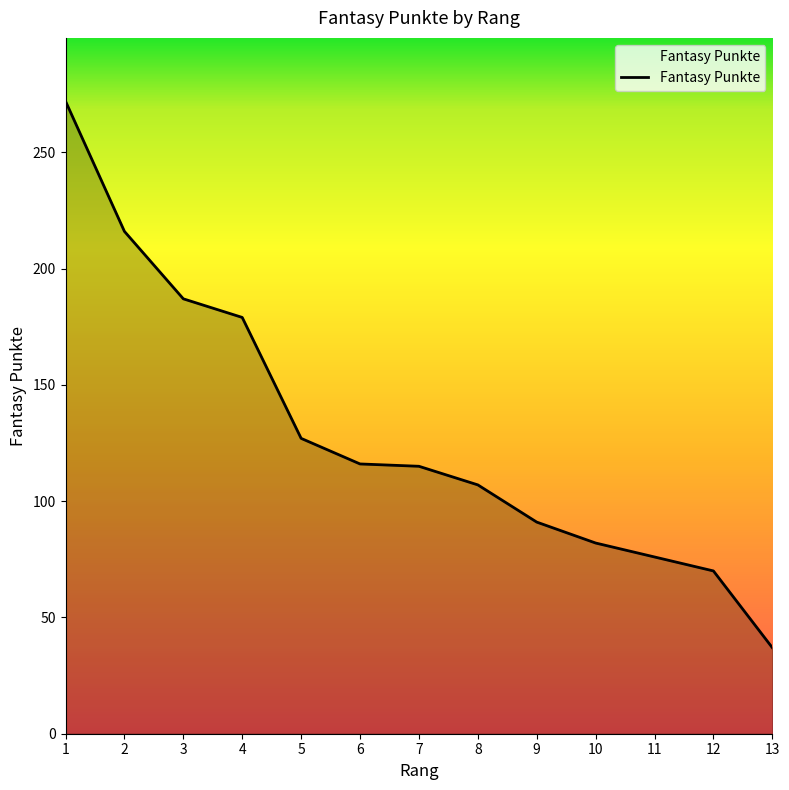

Which label corresponds to the smallest value in the chart?

13